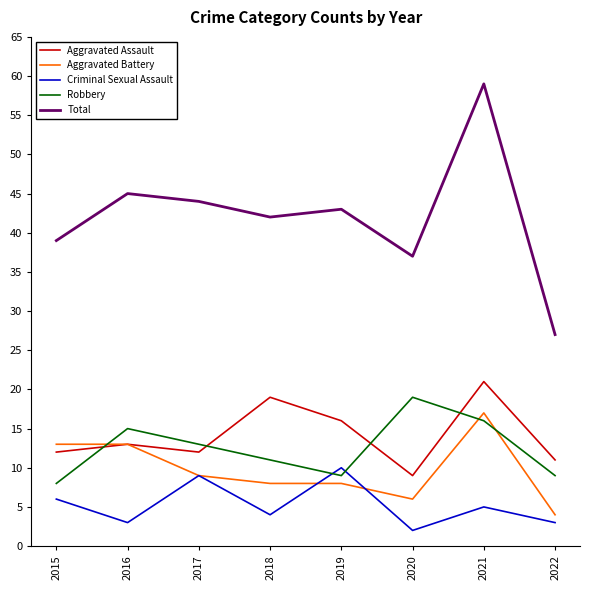

Where is Robbery nearest to the value 13?

2017